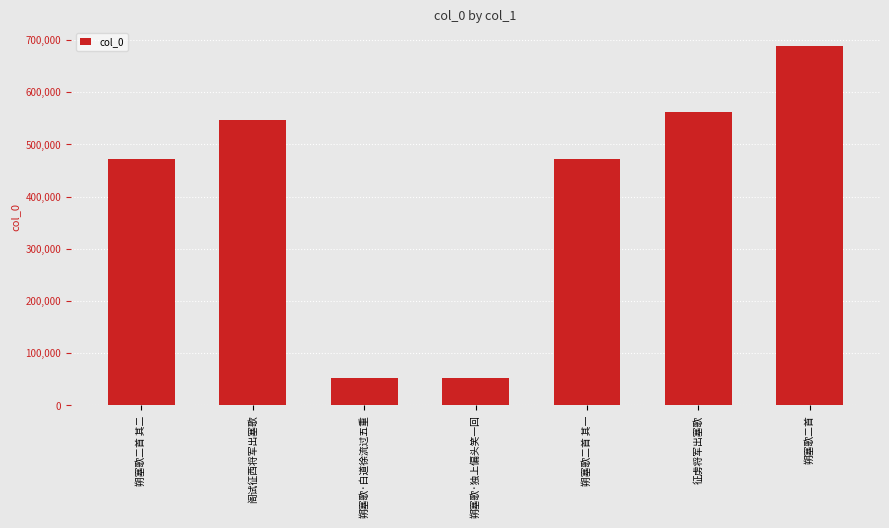

What is the value of the 6th bar from the left?

562683